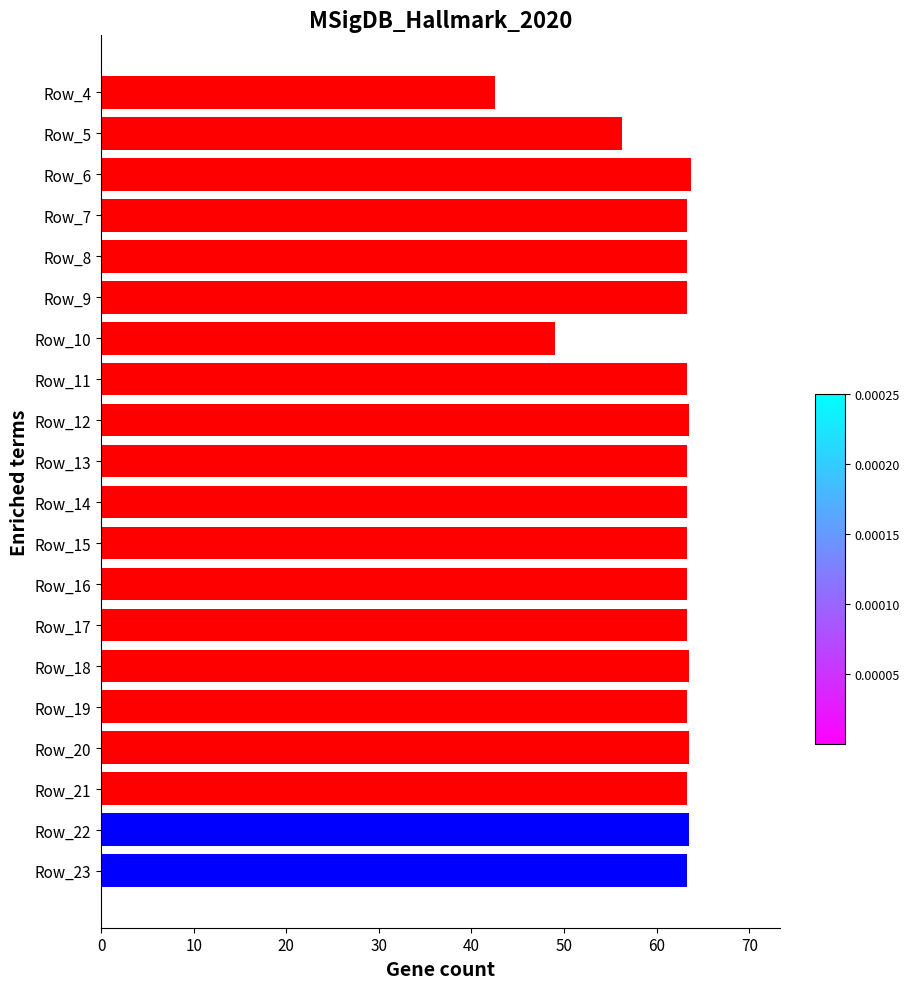

Does the chart contain any negative values?

No